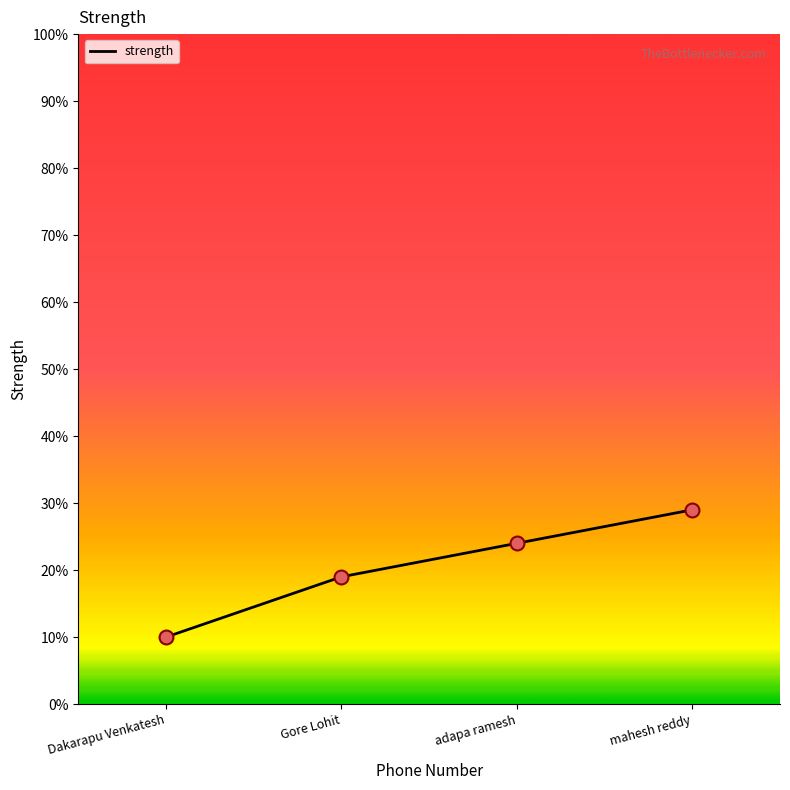

Between Dakarapu Venkatesh and mahesh reddy, which is larger?

mahesh reddy